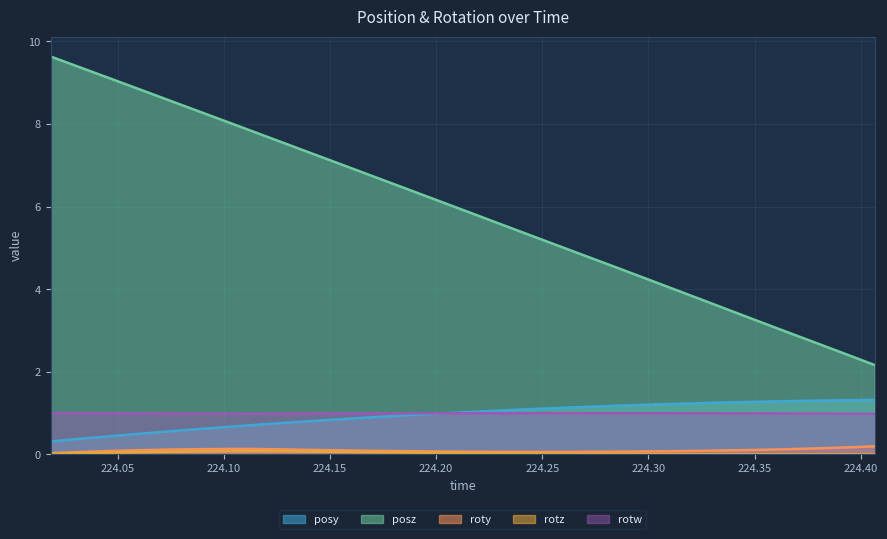

What is the greatest value displayed?

9.6